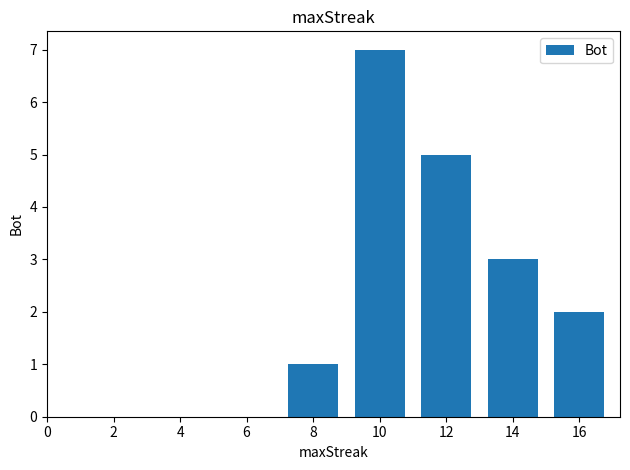

What is the value of the 3rd bar from the left?

5